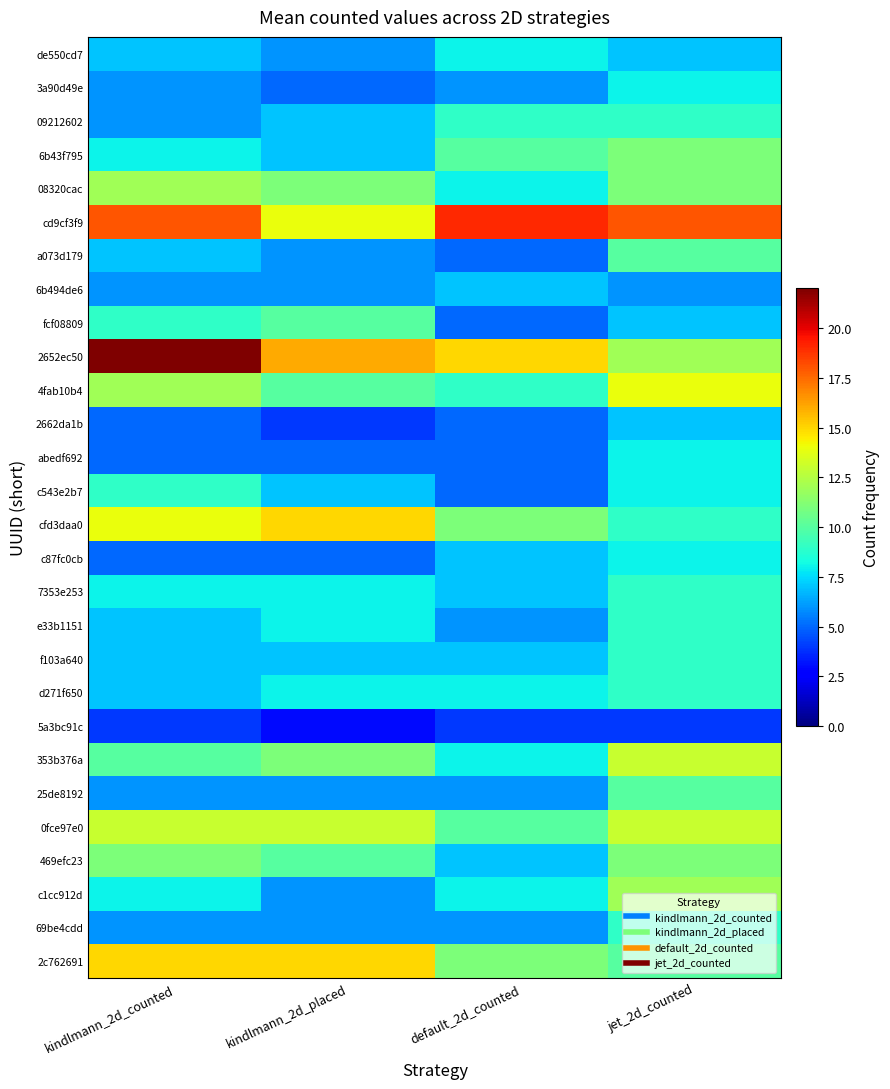

Reading left to right, transcribe all the data shown in this chart.

de550cd7: kindlmann_2d_counted=7	kindlmann_2d_placed=6	default_2d_counted=8	jet_2d_counted=7
3a90d49e: kindlmann_2d_counted=6	kindlmann_2d_placed=5	default_2d_counted=6	jet_2d_counted=8
09212602: kindlmann_2d_counted=6	kindlmann_2d_placed=7	default_2d_counted=9	jet_2d_counted=9
6b43f795: kindlmann_2d_counted=8	kindlmann_2d_placed=7	default_2d_counted=10	jet_2d_counted=11
08320cac: kindlmann_2d_counted=12	kindlmann_2d_placed=11	default_2d_counted=8	jet_2d_counted=11
cd9cf3f9: kindlmann_2d_counted=18	kindlmann_2d_placed=14	default_2d_counted=19	jet_2d_counted=18
a073d179: kindlmann_2d_counted=7	kindlmann_2d_placed=6	default_2d_counted=5	jet_2d_counted=10
6b494de6: kindlmann_2d_counted=6	kindlmann_2d_placed=6	default_2d_counted=7	jet_2d_counted=6
fcf08809: kindlmann_2d_counted=9	kindlmann_2d_placed=10	default_2d_counted=5	jet_2d_counted=7
2652ec50: kindlmann_2d_counted=22	kindlmann_2d_placed=16	default_2d_counted=15	jet_2d_counted=12
4fab10b4: kindlmann_2d_counted=12	kindlmann_2d_placed=10	default_2d_counted=9	jet_2d_counted=14
2662da1b: kindlmann_2d_counted=5	kindlmann_2d_placed=4	default_2d_counted=5	jet_2d_counted=7
abedf692: kindlmann_2d_counted=5	kindlmann_2d_placed=5	default_2d_counted=5	jet_2d_counted=8
c543e2b7: kindlmann_2d_counted=9	kindlmann_2d_placed=7	default_2d_counted=5	jet_2d_counted=8
cfd3daa0: kindlmann_2d_counted=14	kindlmann_2d_placed=15	default_2d_counted=11	jet_2d_counted=9
c87fc0cb: kindlmann_2d_counted=5	kindlmann_2d_placed=5	default_2d_counted=7	jet_2d_counted=8
7353e253: kindlmann_2d_counted=8	kindlmann_2d_placed=8	default_2d_counted=7	jet_2d_counted=9
e33b1151: kindlmann_2d_counted=7	kindlmann_2d_placed=8	default_2d_counted=6	jet_2d_counted=9
f103a640: kindlmann_2d_counted=7	kindlmann_2d_placed=7	default_2d_counted=7	jet_2d_counted=9
d271f650: kindlmann_2d_counted=7	kindlmann_2d_placed=8	default_2d_counted=8	jet_2d_counted=9
5a3bc91c: kindlmann_2d_counted=4	kindlmann_2d_placed=3	default_2d_counted=4	jet_2d_counted=4
353b376a: kindlmann_2d_counted=10	kindlmann_2d_placed=11	default_2d_counted=8	jet_2d_counted=13
25de8192: kindlmann_2d_counted=6	kindlmann_2d_placed=6	default_2d_counted=6	jet_2d_counted=10
0fce97e0: kindlmann_2d_counted=13	kindlmann_2d_placed=13	default_2d_counted=10	jet_2d_counted=13
469efc23: kindlmann_2d_counted=11	kindlmann_2d_placed=10	default_2d_counted=7	jet_2d_counted=11
c1cc912d: kindlmann_2d_counted=8	kindlmann_2d_placed=6	default_2d_counted=8	jet_2d_counted=12
69be4cdd: kindlmann_2d_counted=6	kindlmann_2d_placed=6	default_2d_counted=6	jet_2d_counted=9
2c762691: kindlmann_2d_counted=15	kindlmann_2d_placed=15	default_2d_counted=11	jet_2d_counted=10